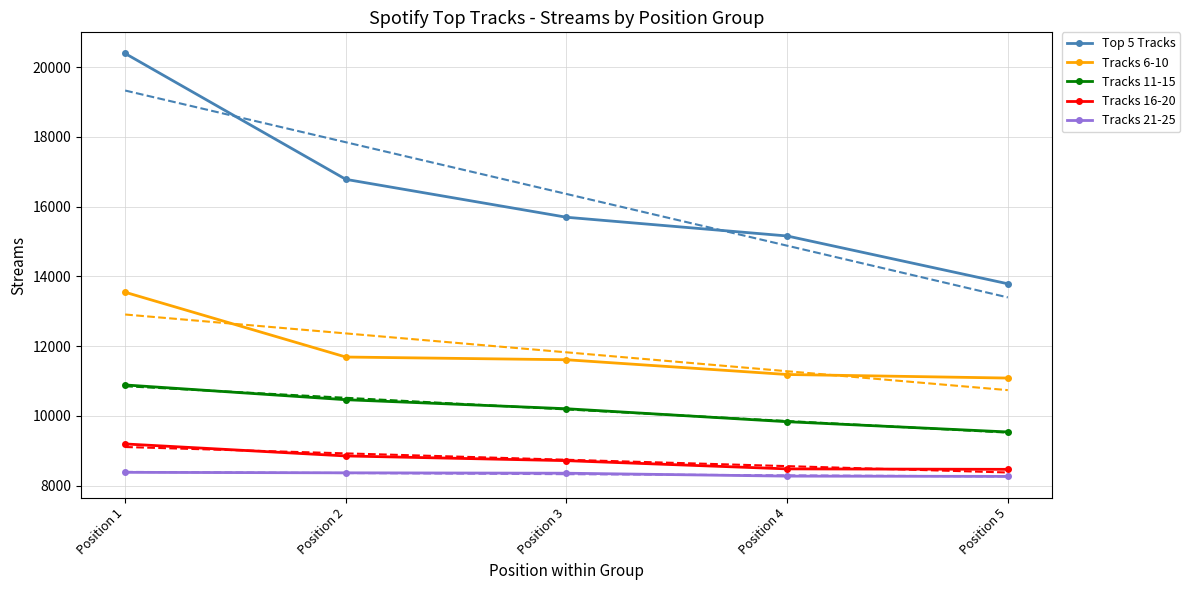

At Position 1, list the series in order from largest to smallest.

Top 5 Tracks, Tracks 6-10, Tracks 11-15, Tracks 16-20, Tracks 21-25